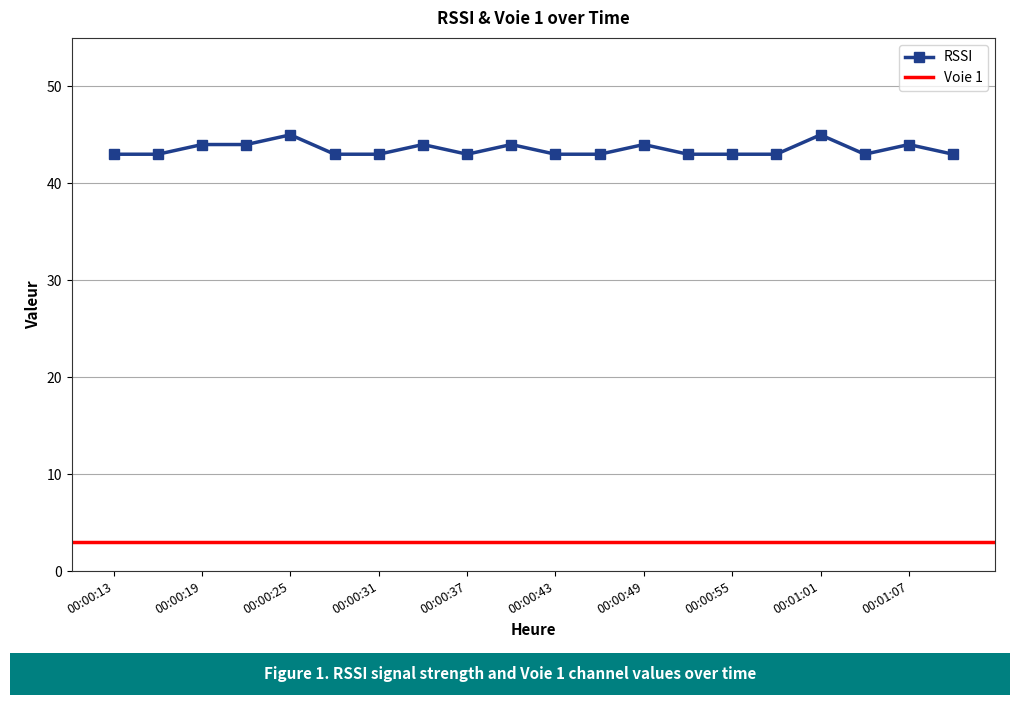

Rank the categories by value from lowest to highest.

00:00:13, 00:00:16, 00:00:28, 00:00:31, 00:00:37, 00:00:43, 00:00:46, 00:00:52, 00:00:55, 00:00:58, 00:01:04, 00:01:10, 00:00:19, 00:00:22, 00:00:34, 00:00:40, 00:00:49, 00:01:07, 00:00:25, 00:01:01